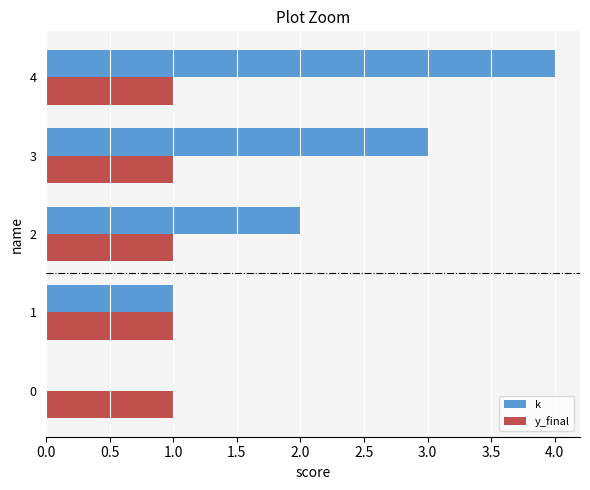

True or false: k has a value of 2 at 2.

True